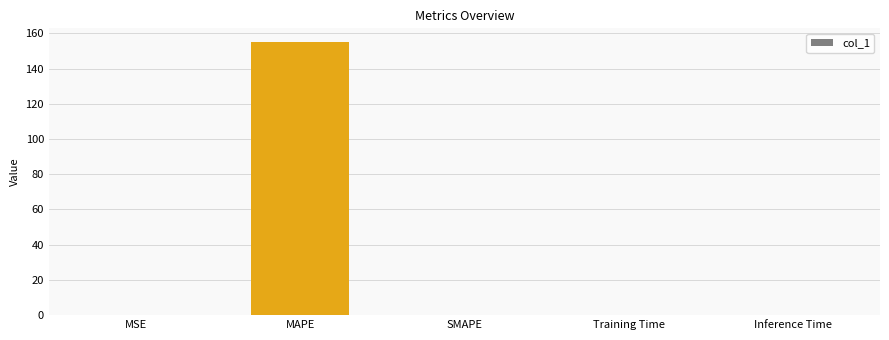

The value at SMAPE is 72.1. True or false?

False